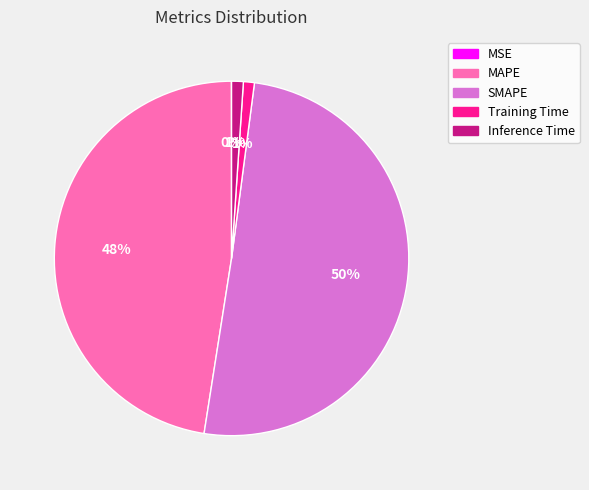

What percentage is the Training Time slice, to the nearest percent?

1%